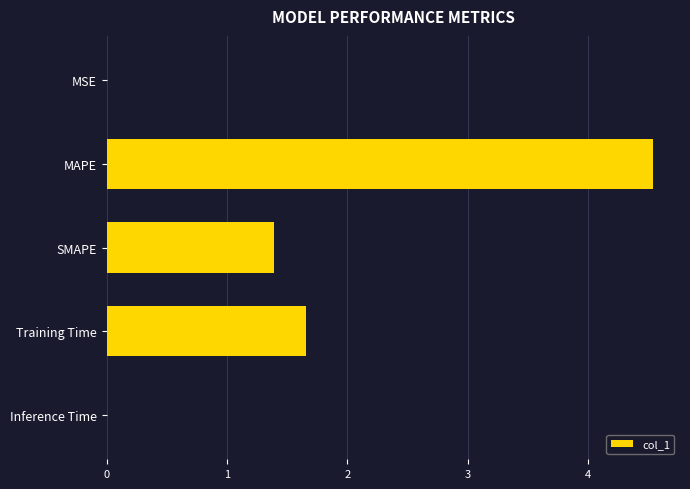

What is the ratio of the value at SMAPE to the value at Training Time?

0.8